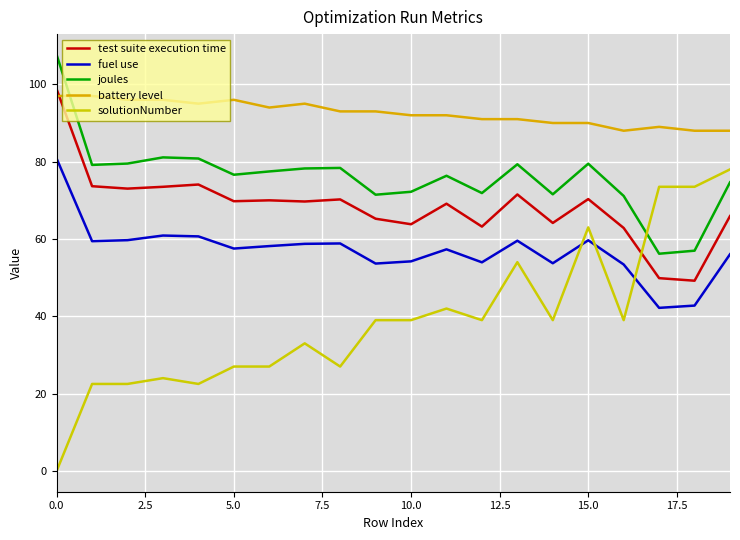

Does the chart have visible grid lines?

Yes